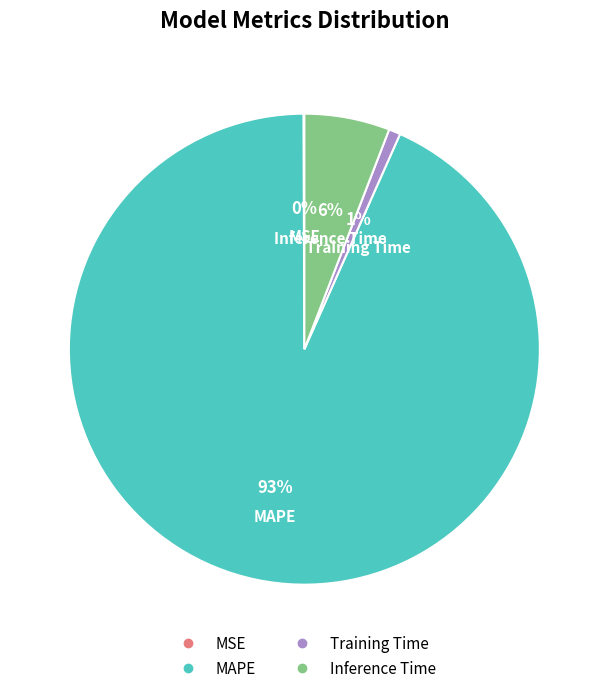

To the nearest percent, what is the difference between the largest and smallest slice percentages?

93%